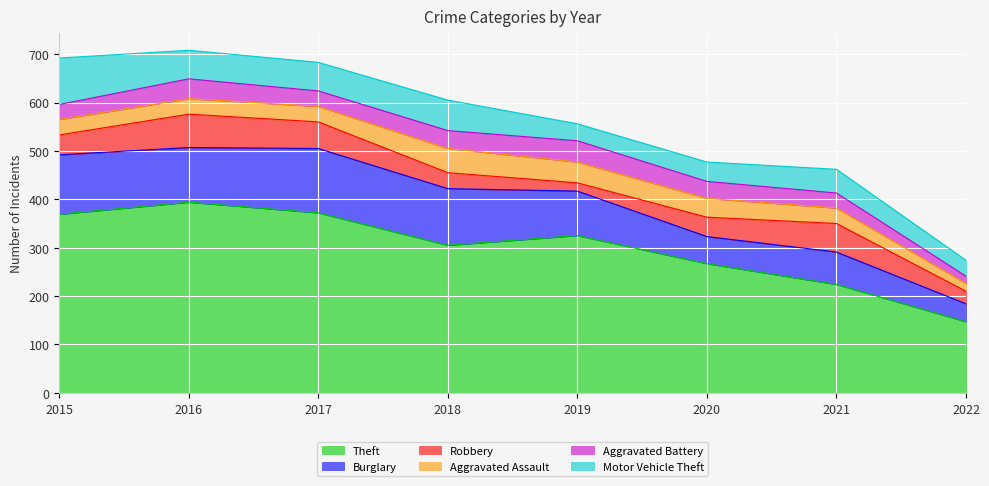

How many intersections are there between Aggravated Assault and Robbery?

2